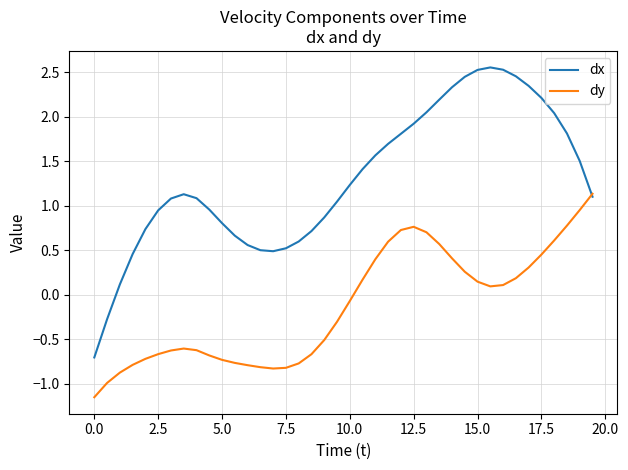

Which series has the largest total across all categories?

dx